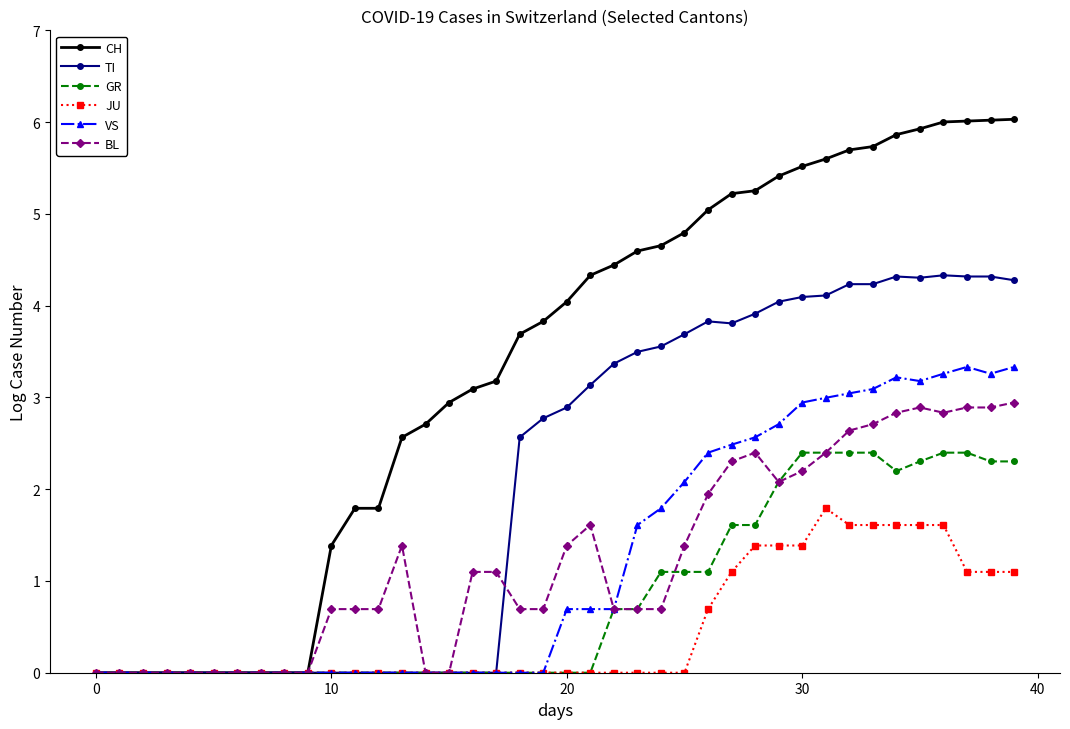

How many data points does each series have?

40